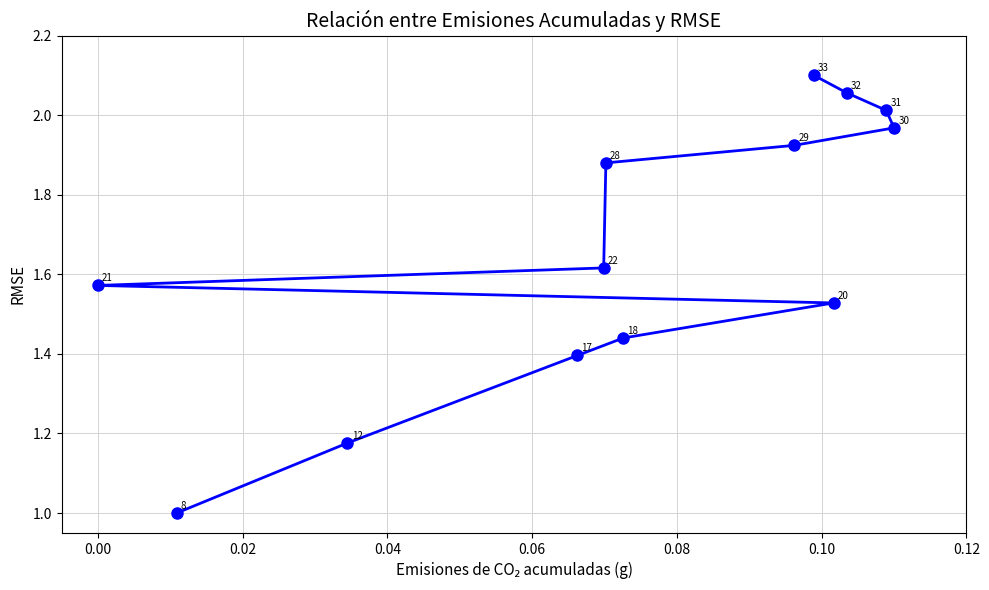

The value at 0.00 is 2.6. True or false?

False